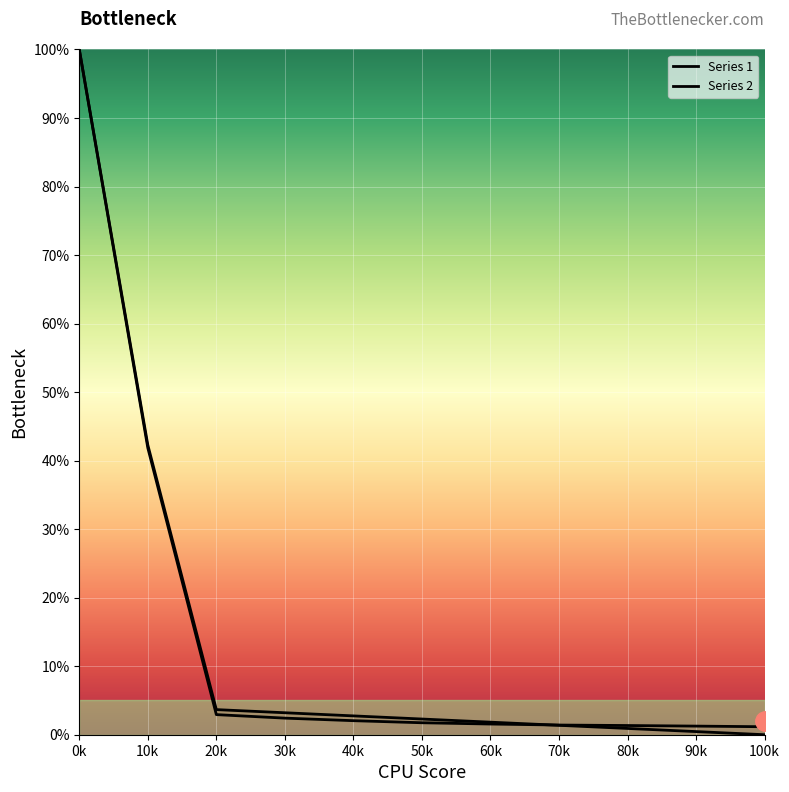

Reading left to right, what are all the values shown in this chart?

Series 1: 0k=100.0	10k=42.3	20k=3.7	30k=3.2	40k=2.7	50k=2.3	60k=1.8	70k=1.4	80k=0.9	90k=0.5	100k=0.0
Series 2: 0k=100.0	10k=41.9	20k=2.9	30k=2.4	40k=2.0	50k=1.7	60k=1.6	70k=1.4	80k=1.3	90k=1.3	100k=1.2